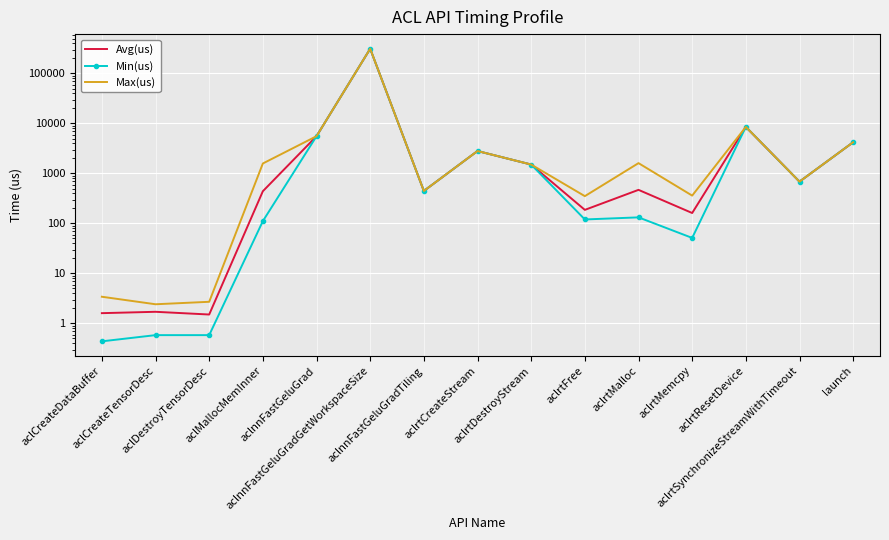

At which category is the sum across all series the highest?

aclnnFastGeluGradGetWorkspaceSize